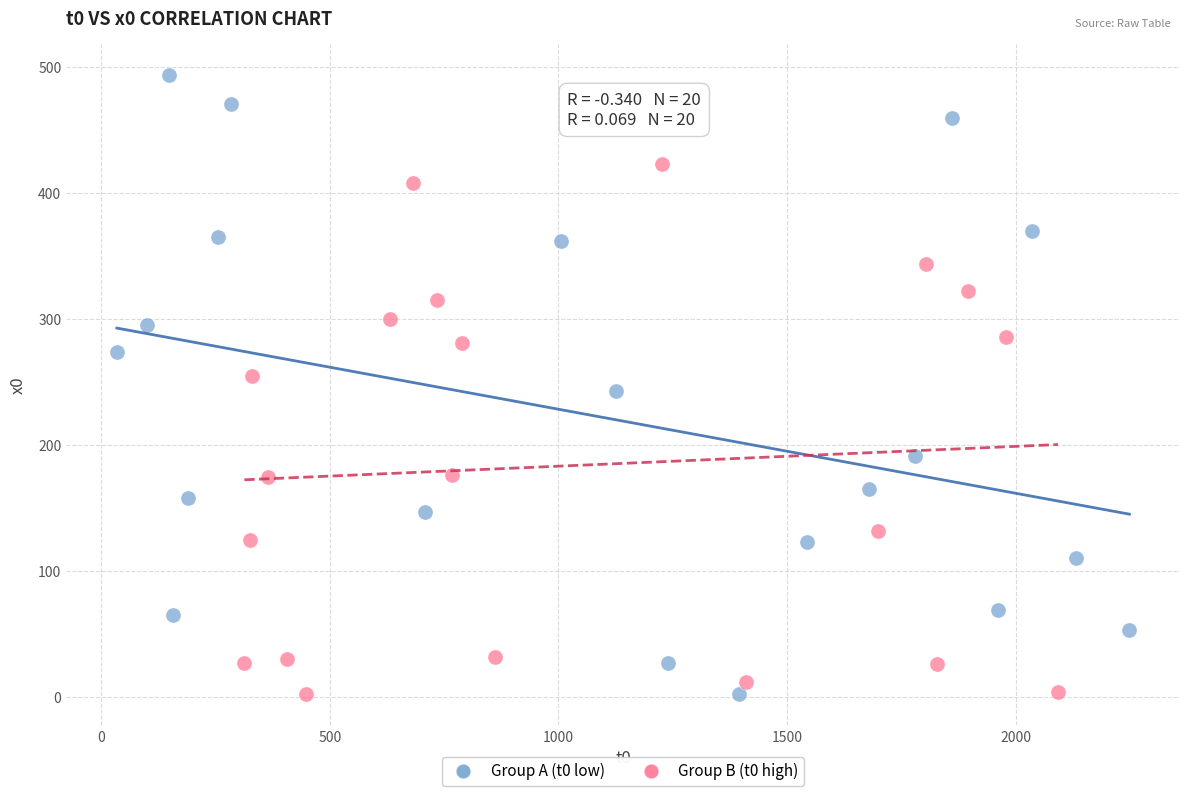

Which series reaches the maximum Y coordinate?

Group A (t0 low)